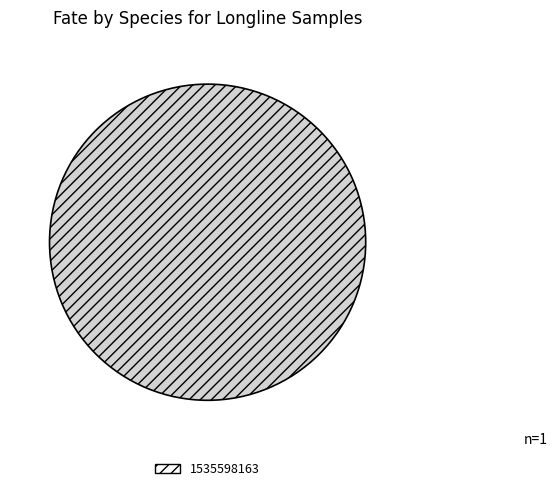

Which category accounts for the majority?

1535598163